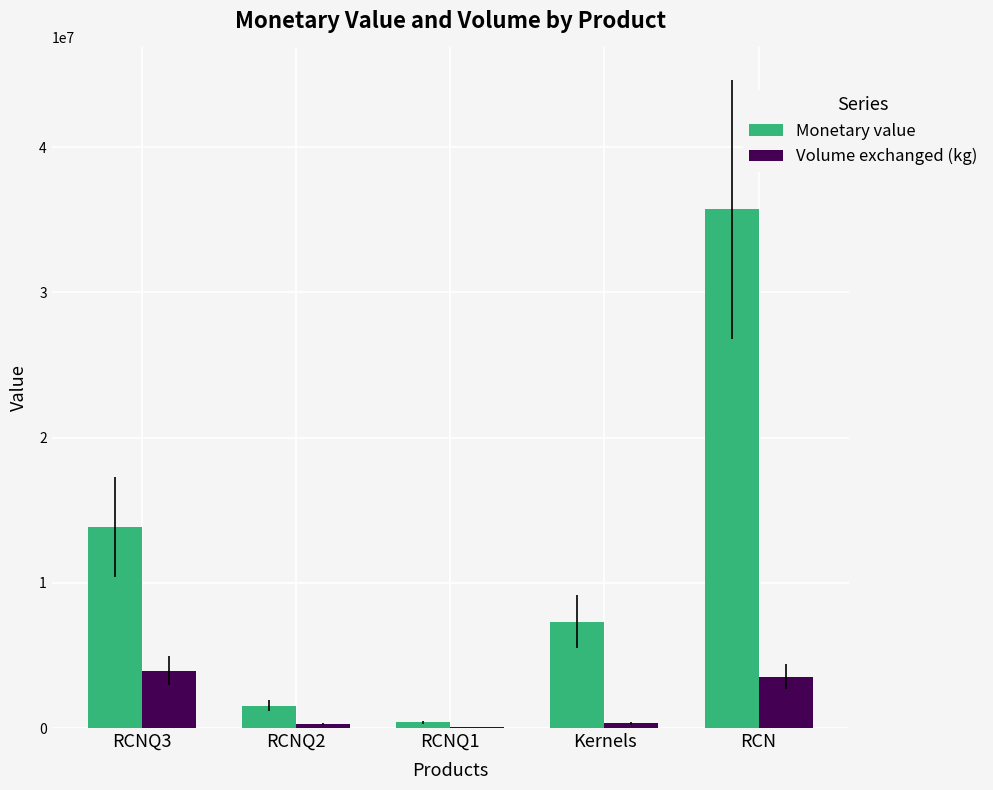

What is the sum of the Monetary value values at Kernels and RCNQ1?

7718325.0